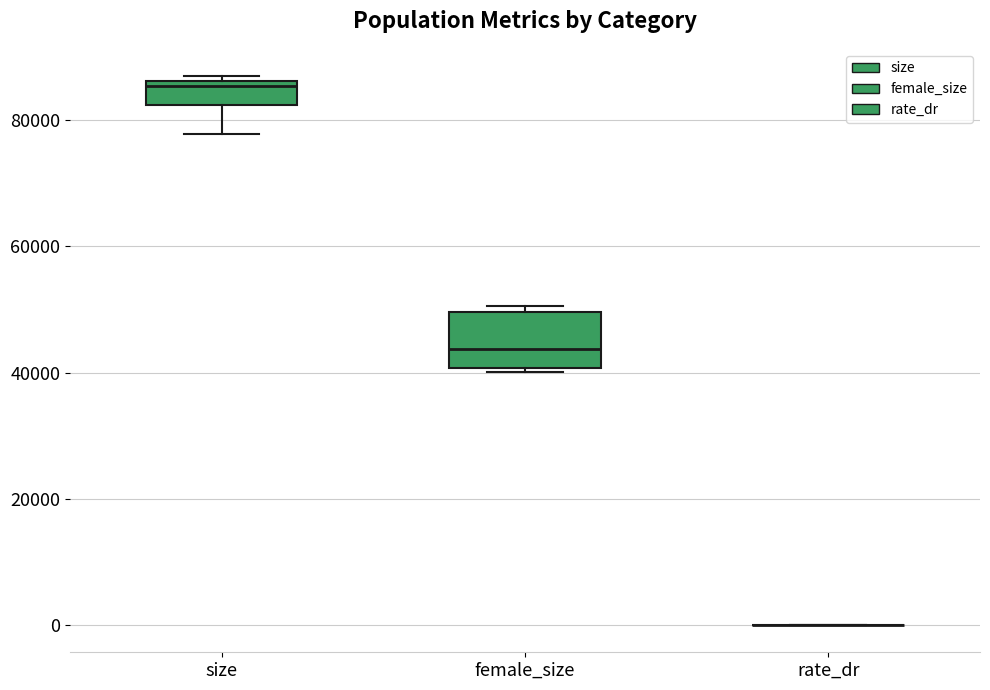

Reading left to right, read every box against the y-axis: the position of its median line, the range the box covers, and the ends of its whiskers. The values are not printed on the chart, so give them approximately, as read against the axis.

size: median 86000 (just below the box's upper edge), box 82000 to 86000, whiskers 78000 to 86000 (just above the box's upper edge)
female_size: median 44000, box 40000 to 50000, whiskers 40000 (just below the box's lower edge) to 50000 (just above the box's upper edge)
rate_dr: box collapsed to a line at 0, whiskers 0 to 0